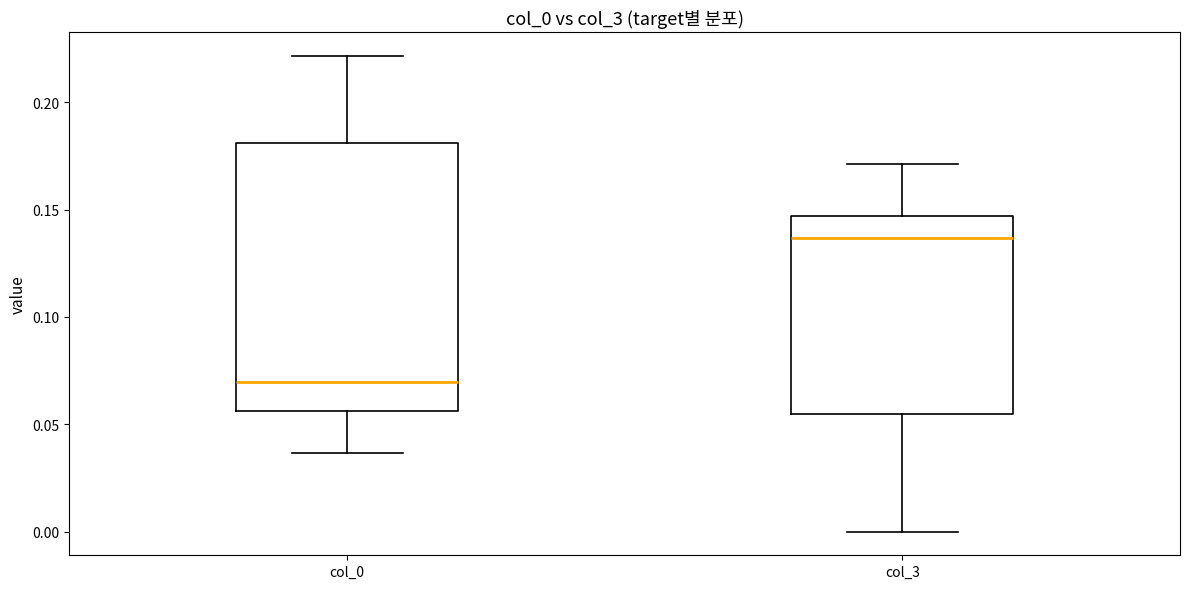

Reading left to right, read every box against the y-axis: the position of its median line, the range the box covers, and the ends of its whiskers. The values are not printed on the chart, so give them approximately, as read against the axis.

col_0: median 0.070, box 0.055 to 0.180, whiskers 0.035 to 0.220
col_3: median 0.135, box 0.055 to 0.145, whiskers 0.000 to 0.170